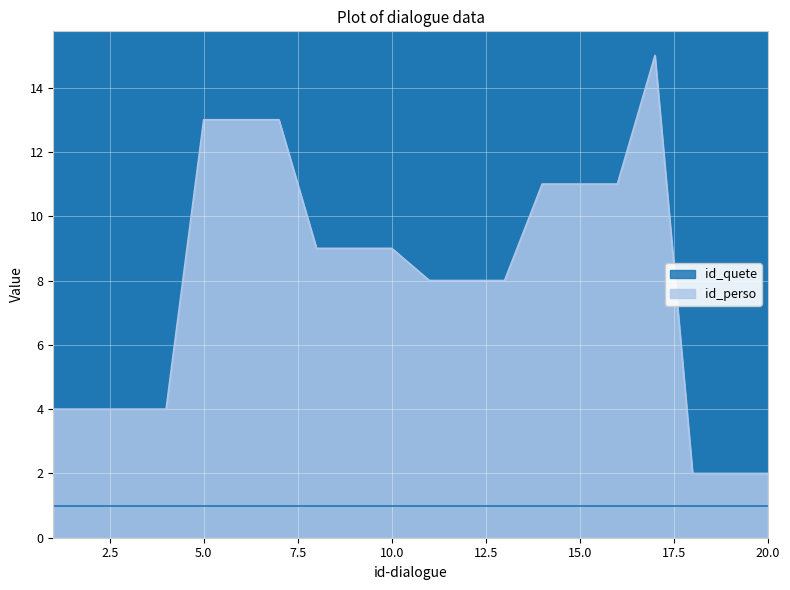

True or false: the data has more than 2 interior local peaks.

False